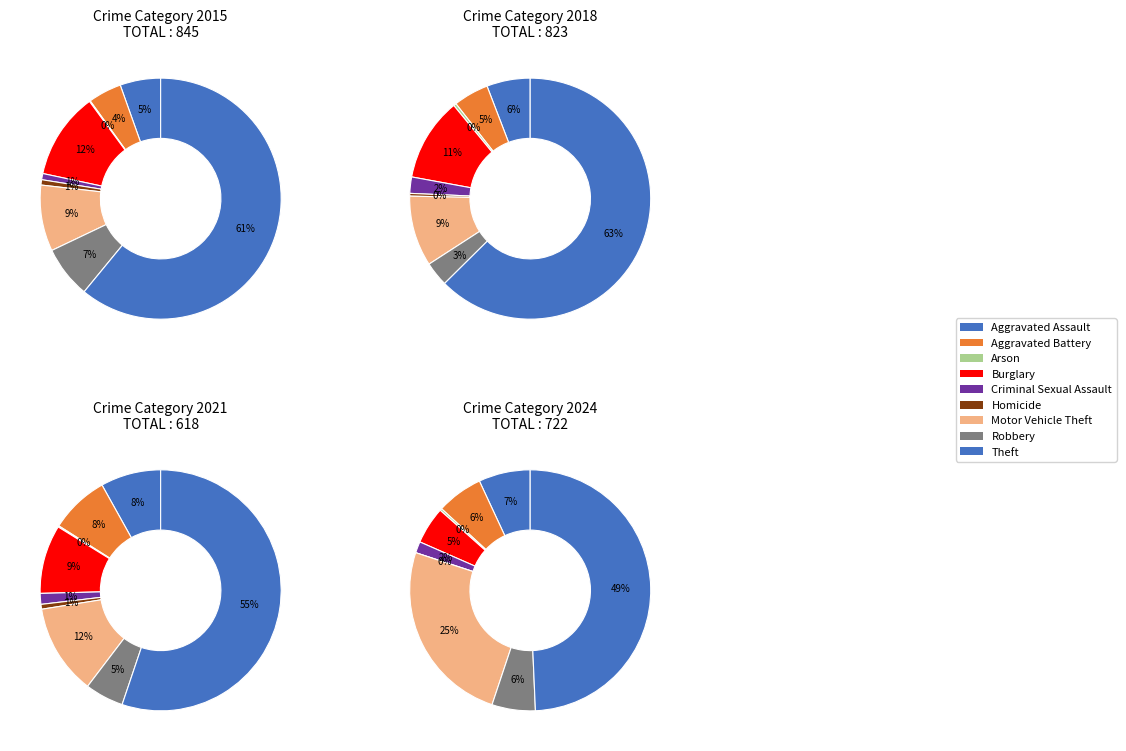

Count the number of slices in the pie.

9